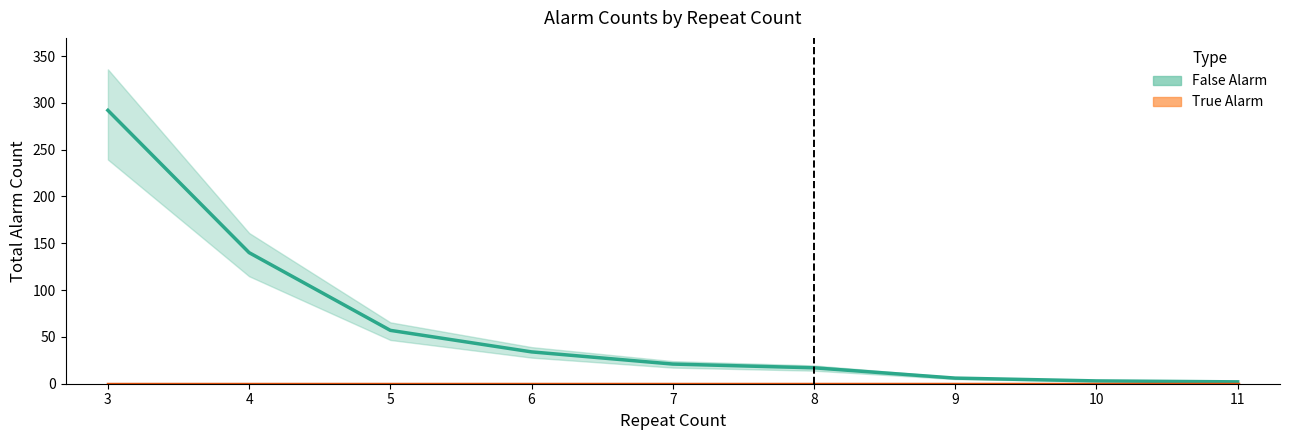

What is the difference between the highest and lowest values at 7?

21